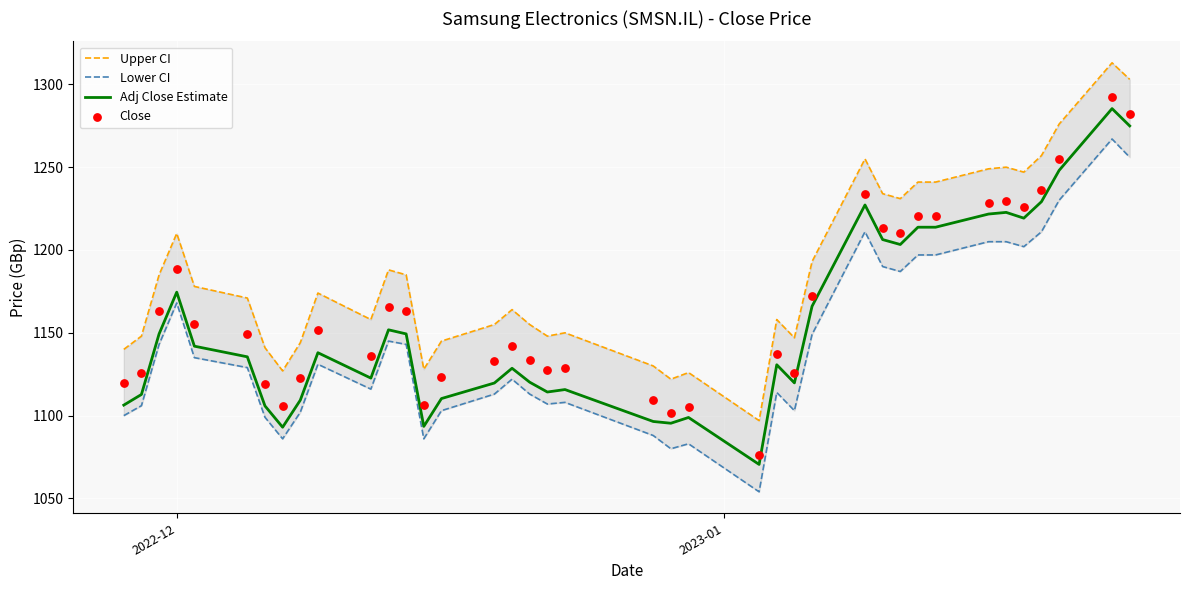

Which series has the largest Y range (max minus min)?

Upper CI